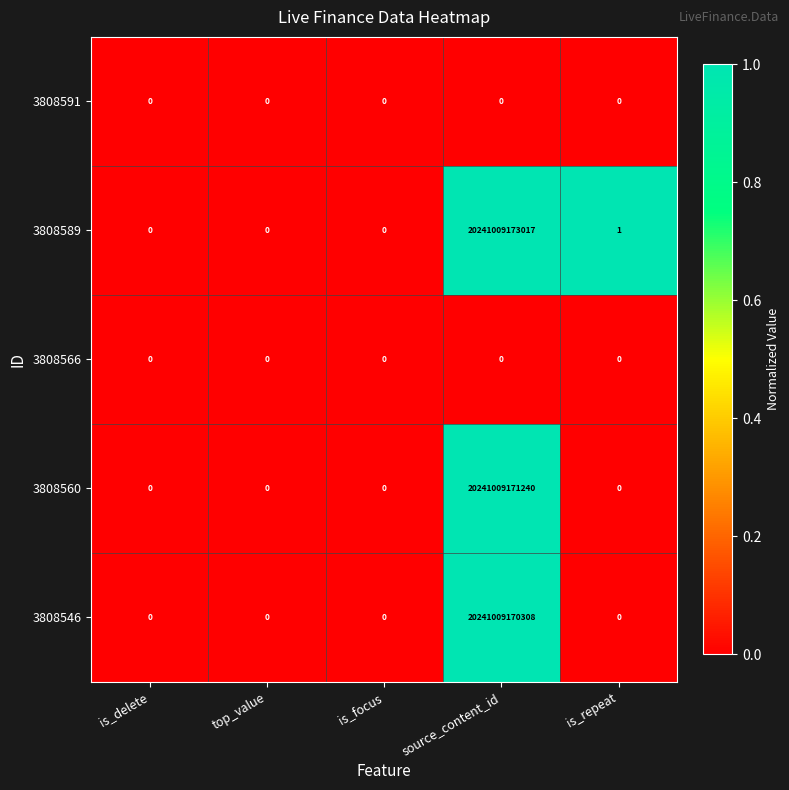

Which category has the highest value in the 3808560 series?

source_content_id